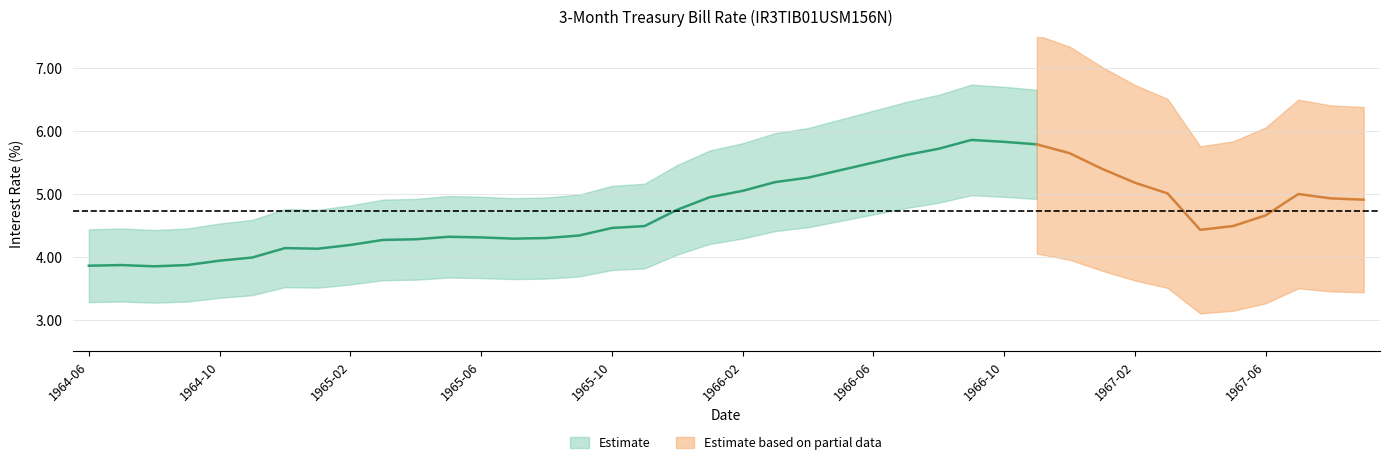

Which label corresponds to the smallest value in the chart?

1964-08